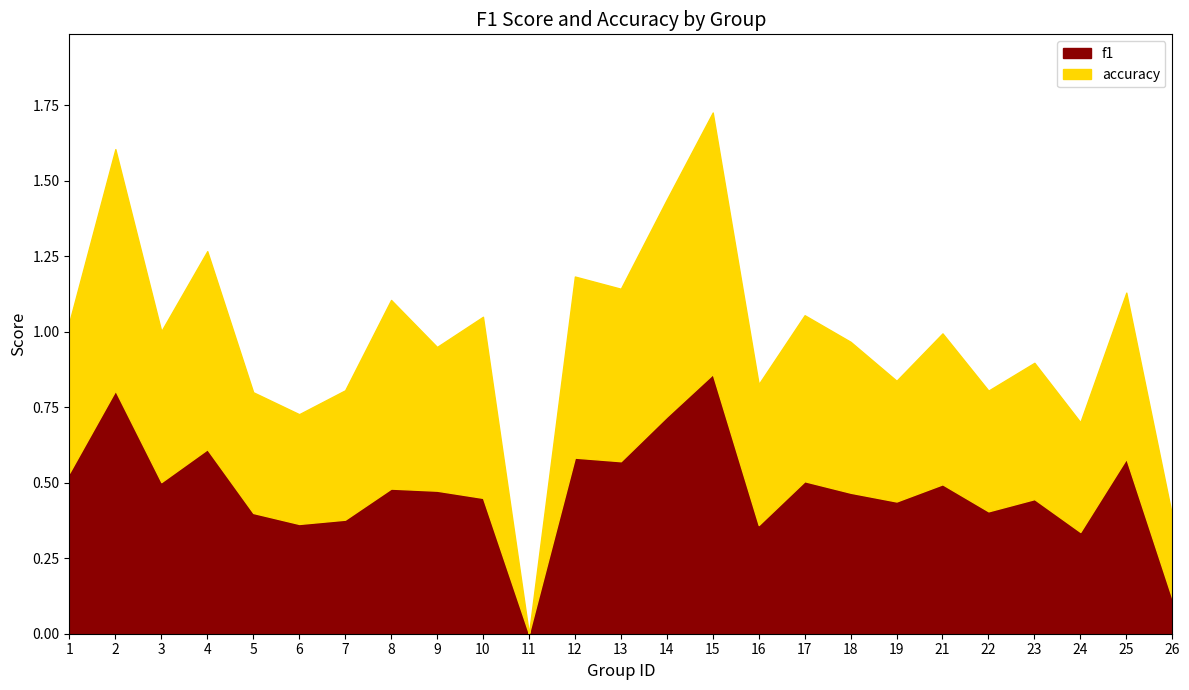

In f1, how many points are higher than both neighbors (excluding endpoints)?

9